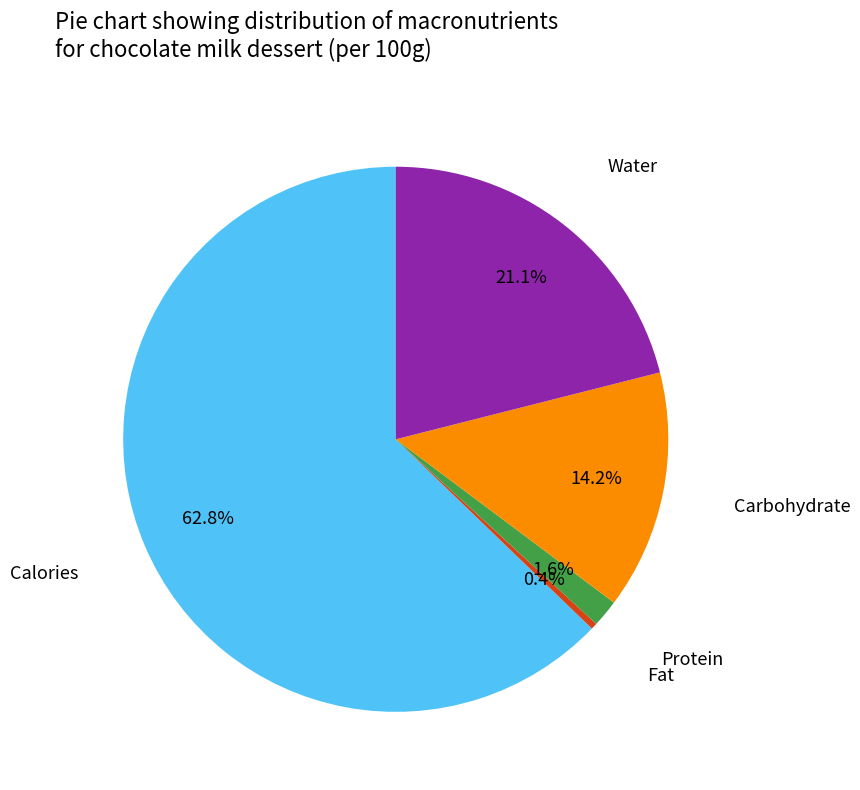

Does any single category account for the majority?

Yes